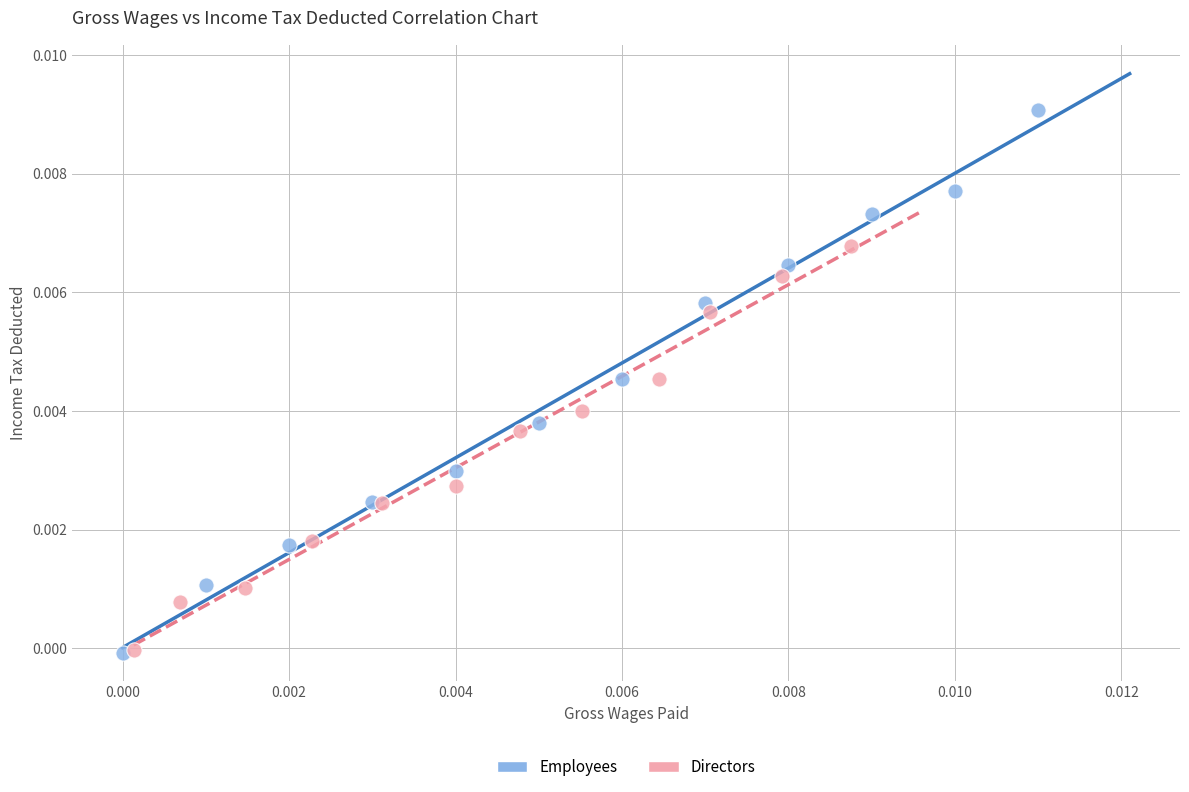

Which series has the largest Y range (max minus min)?

Employees